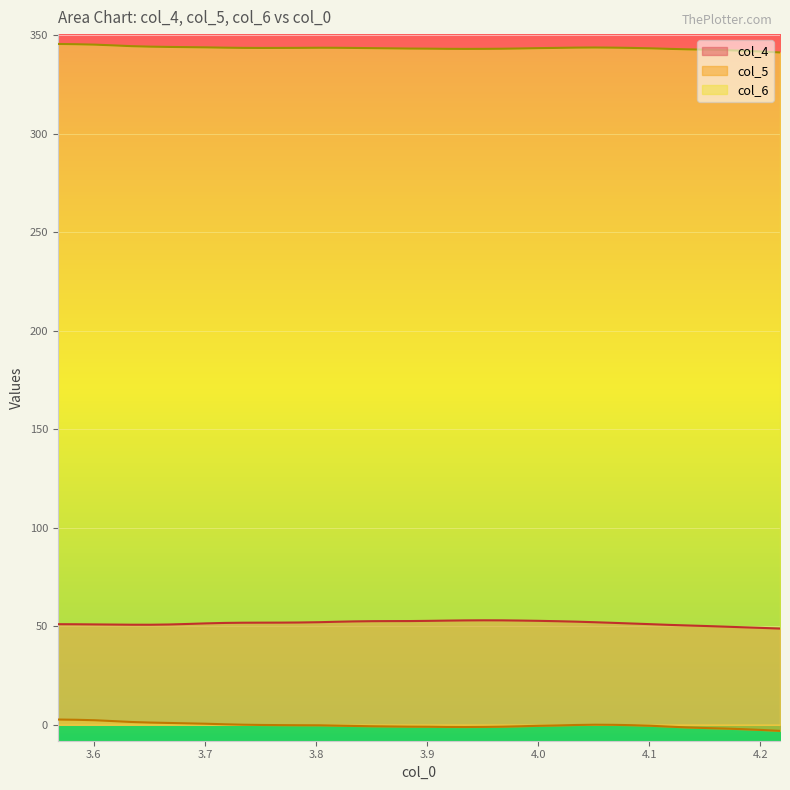

True or false: col_4 and col_6 cross at least once.

False